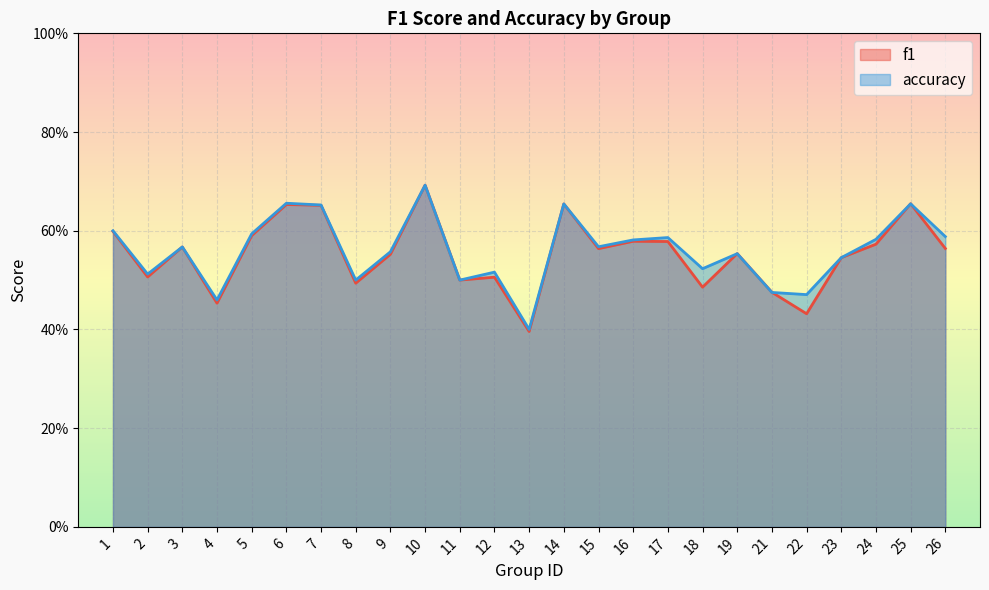

Is the value of f1 at 12 greater than the value of accuracy at 17?

No